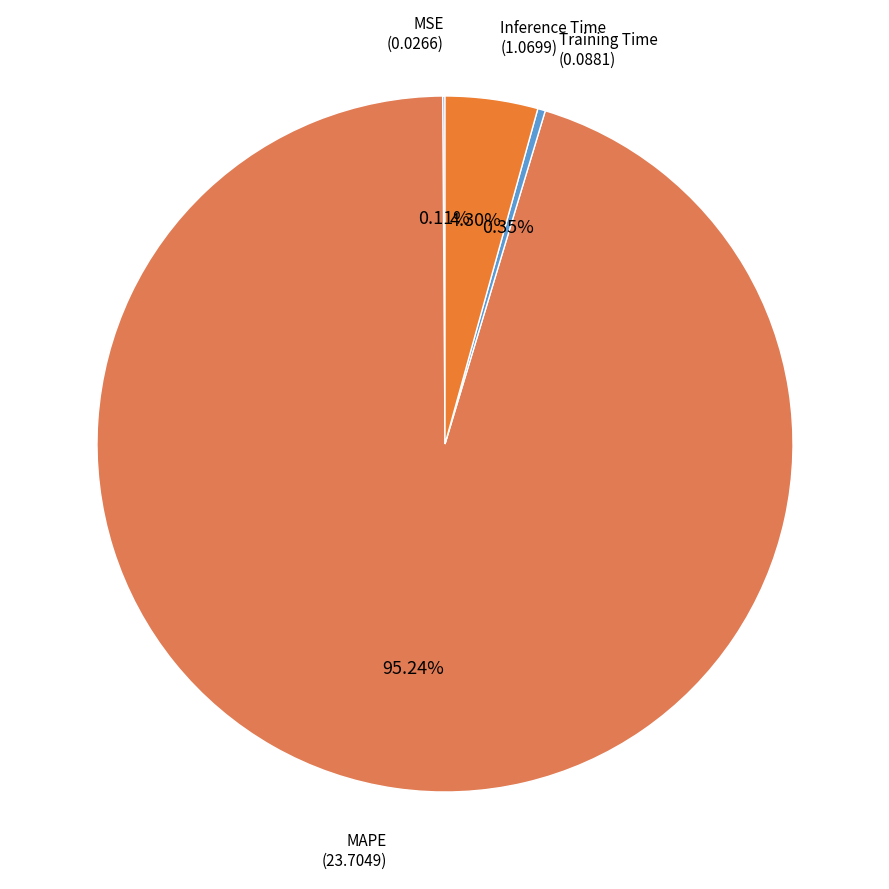

Combined, do Inference Time and Training Time account for over 50%?

No